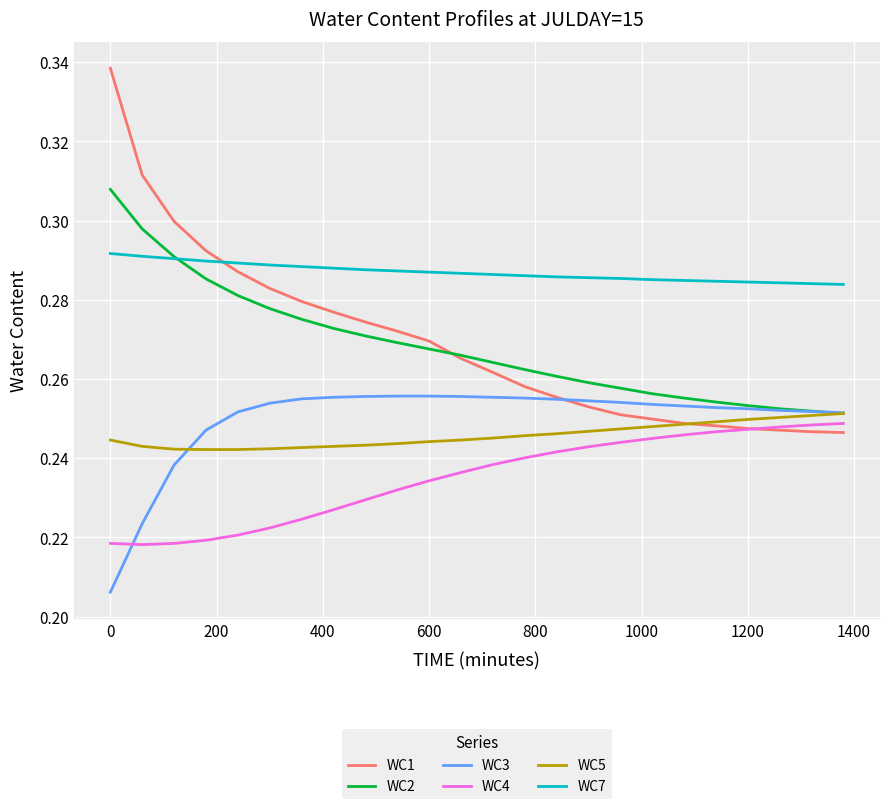

True or false: WC7 and WC5 cross at least once.

False